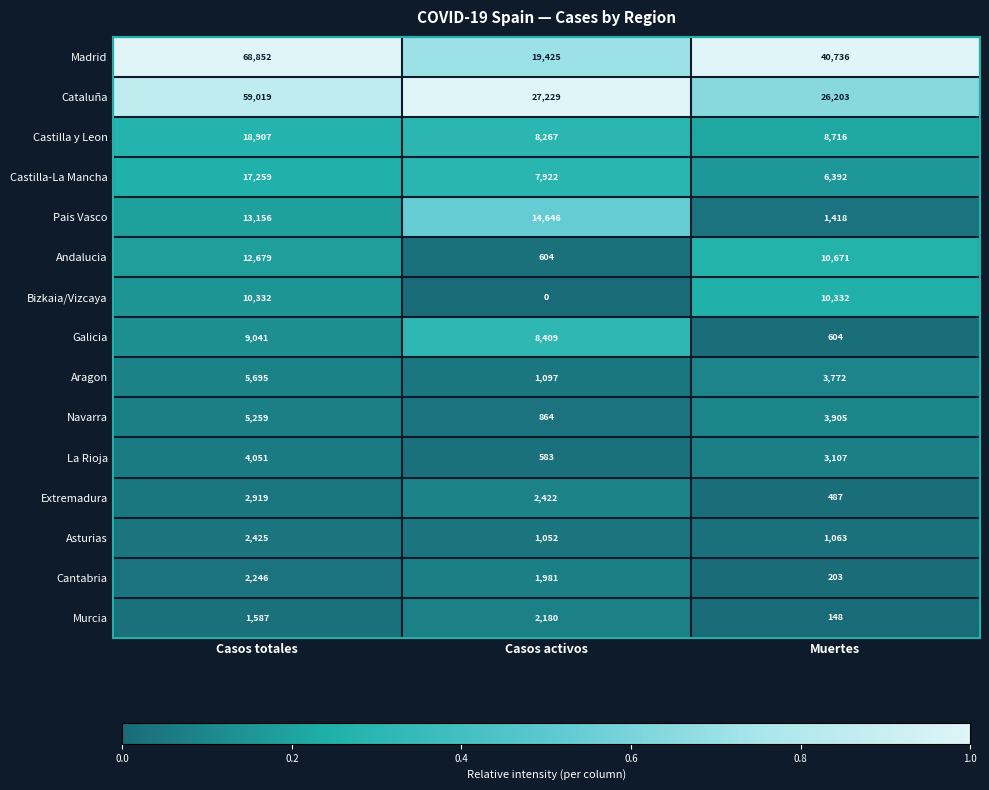

Which series has the widest spread of values?

Madrid